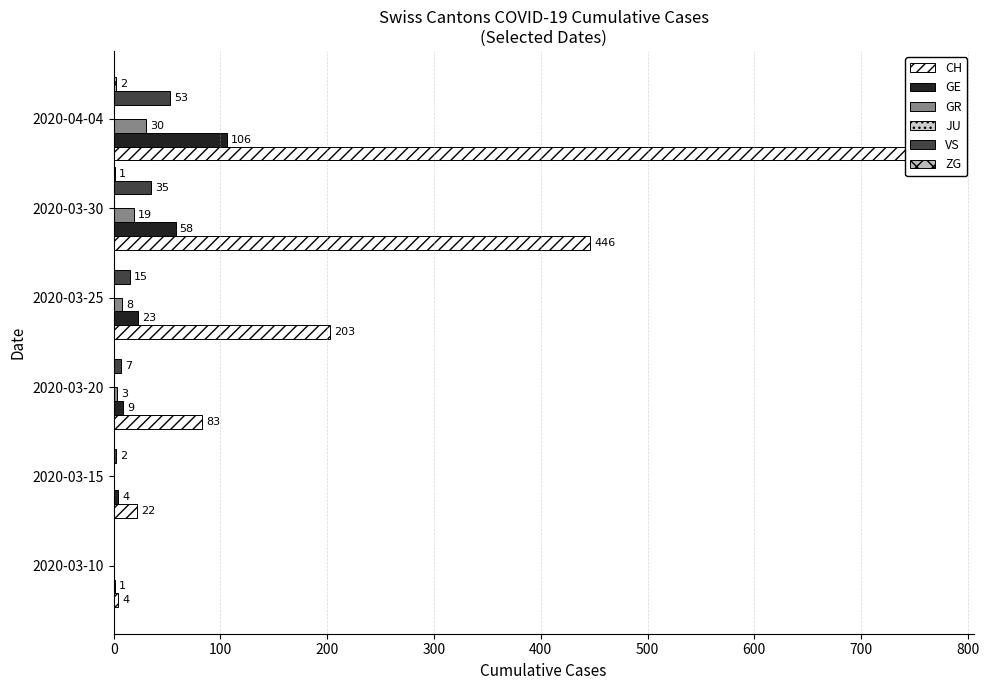

How many bars are there in each group?

6